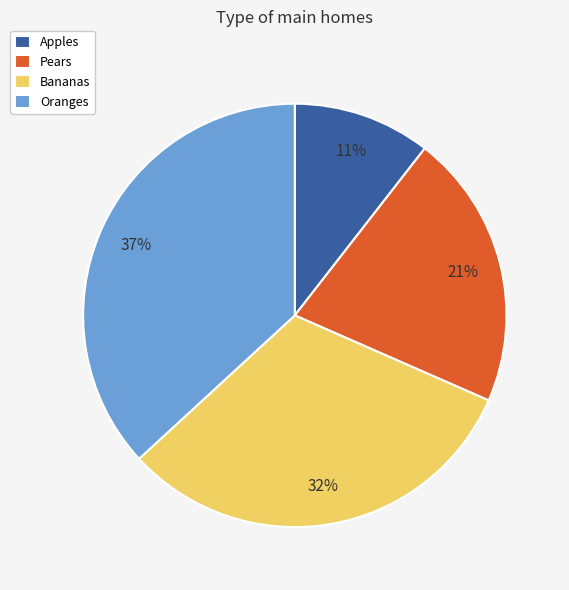

Which slice is the smallest?

Apples